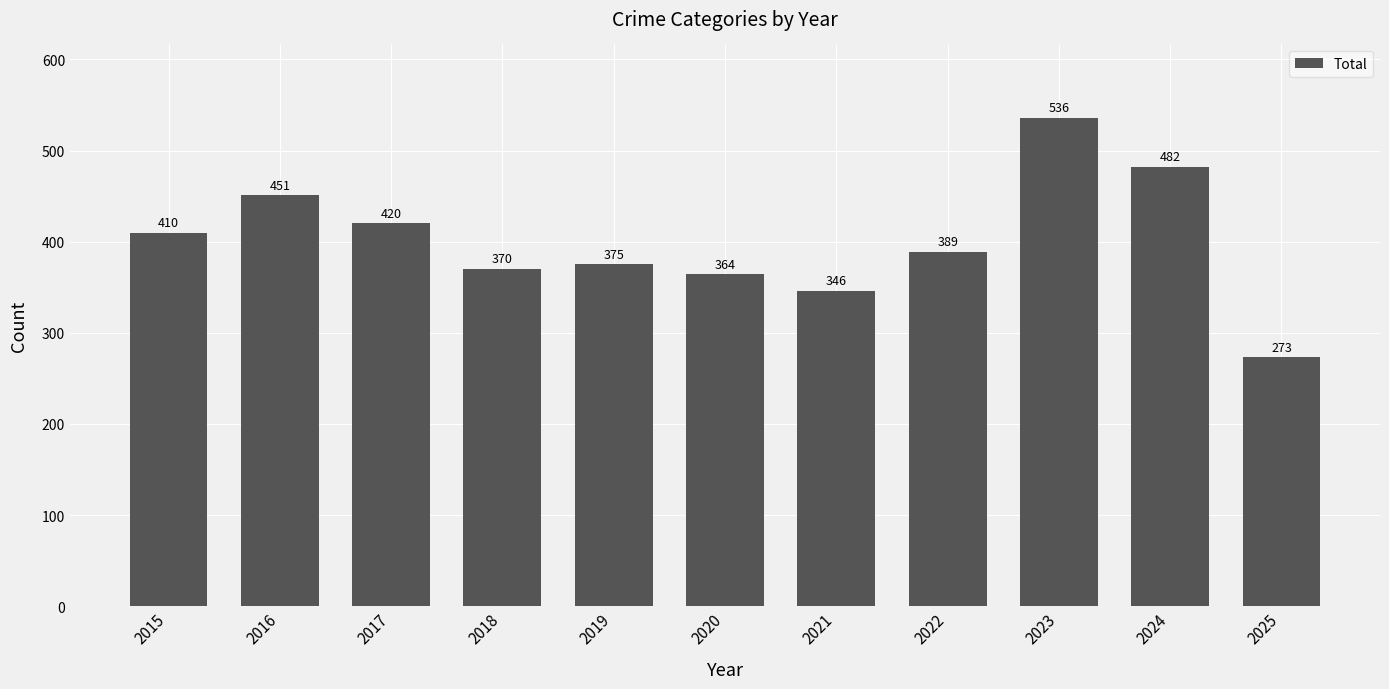

What is the sum of all values?

4416